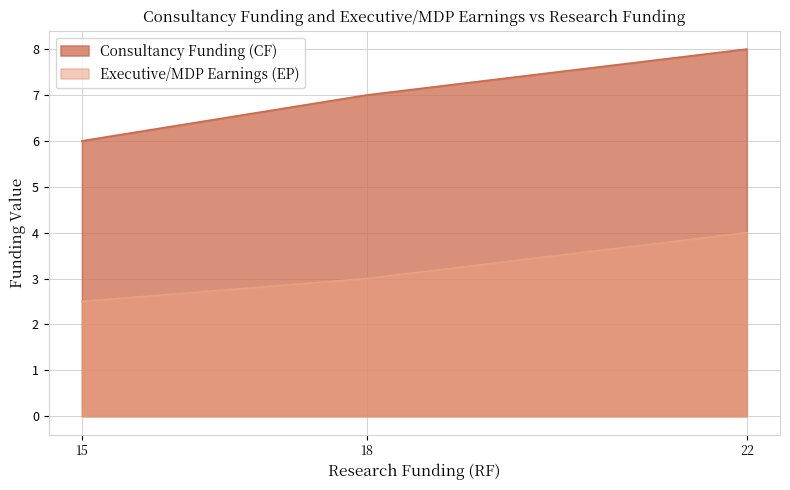

Which series has the largest range (max minus min)?

Consultancy Funding (CF)